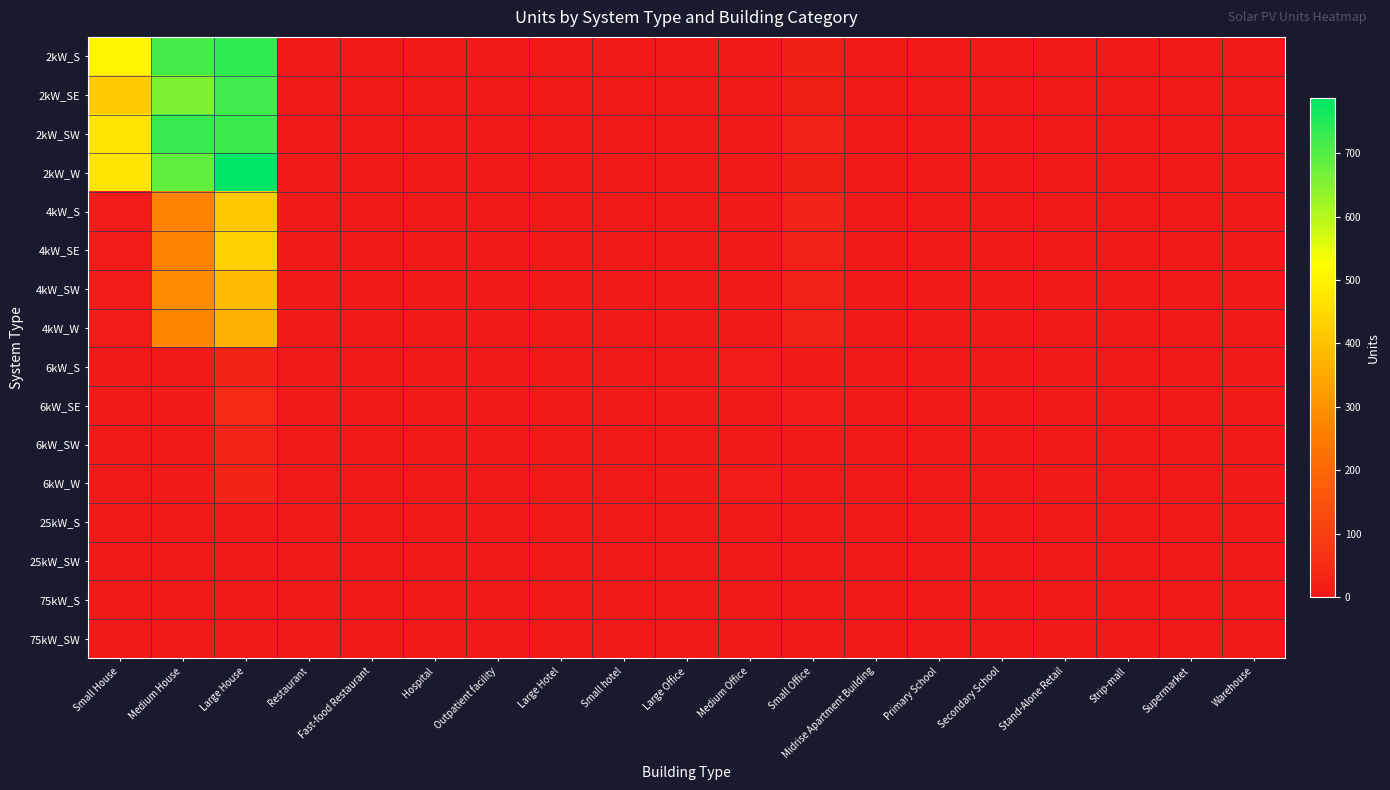

At Small hotel, list the series in order from largest to smallest.

6kW_SE, 2kW_S, 2kW_SE, 2kW_SW, 2kW_W, 4kW_S, 4kW_SE, 4kW_SW, 4kW_W, 6kW_S, 6kW_SW, 6kW_W, 25kW_S, 25kW_SW, 75kW_S, 75kW_SW